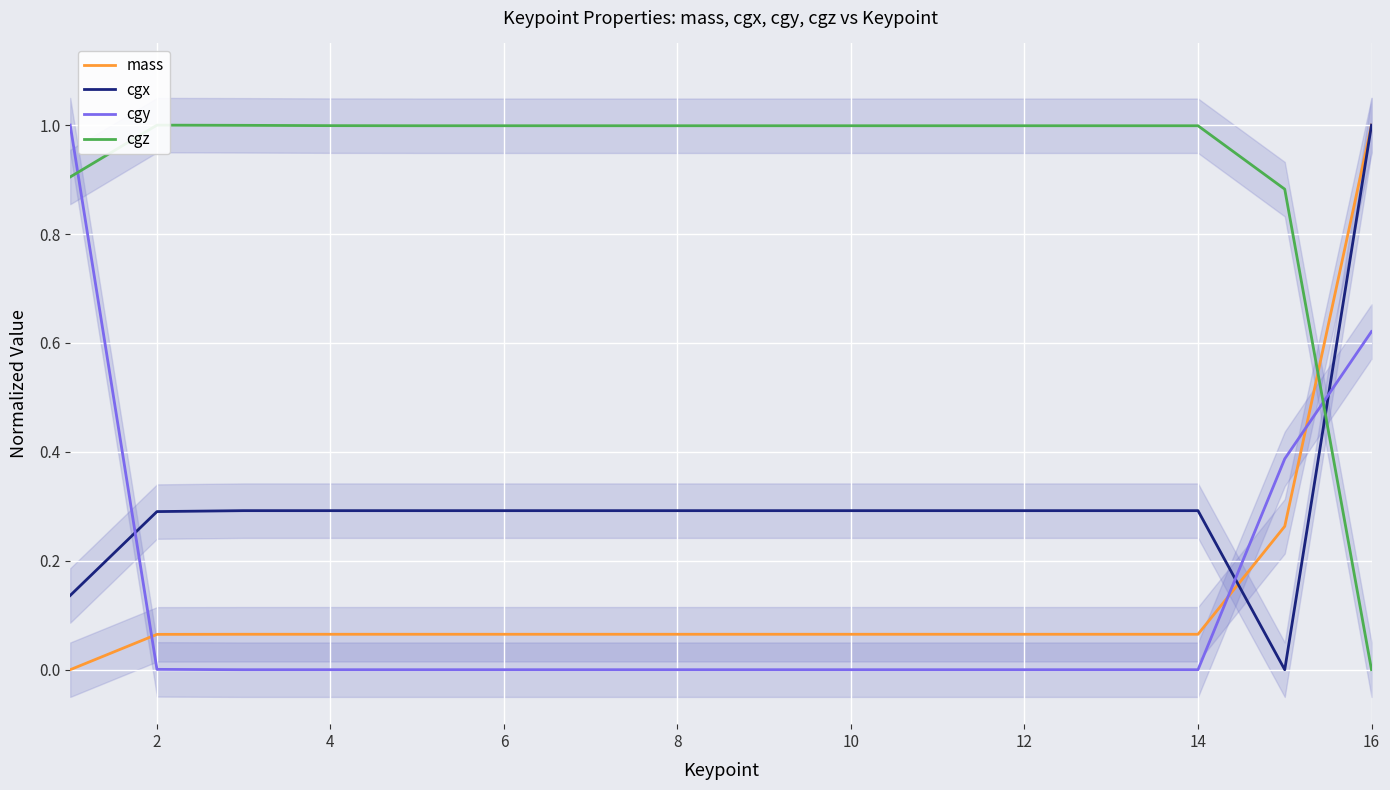

Is it true that cgx equals 0.3 at 6?

True